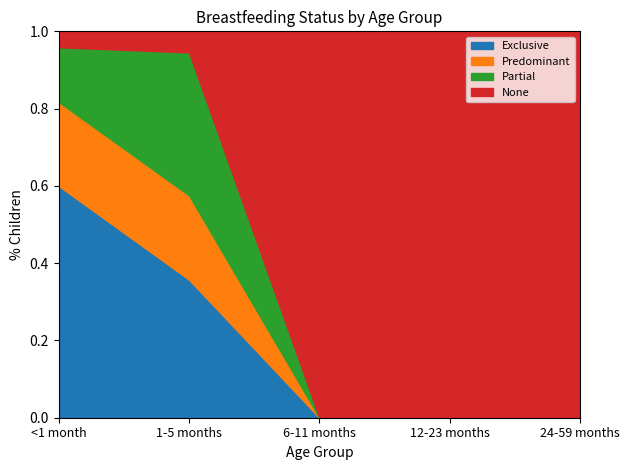

True or false: None has a value of 0.0 at <1 month.

True